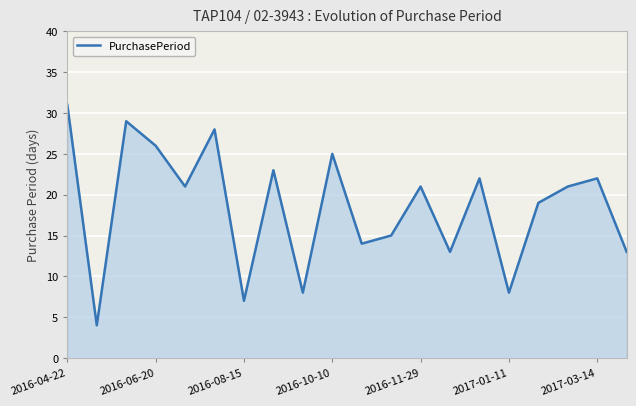

What is the difference between the maximum and minimum values?

27